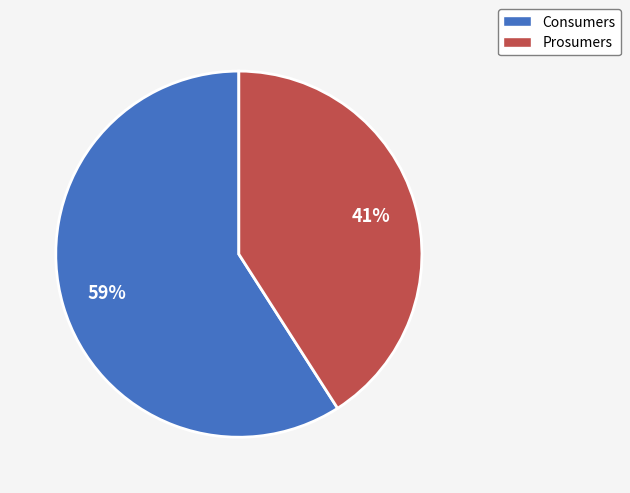

Is the sum of Prosumers and Consumers greater than half?

Yes